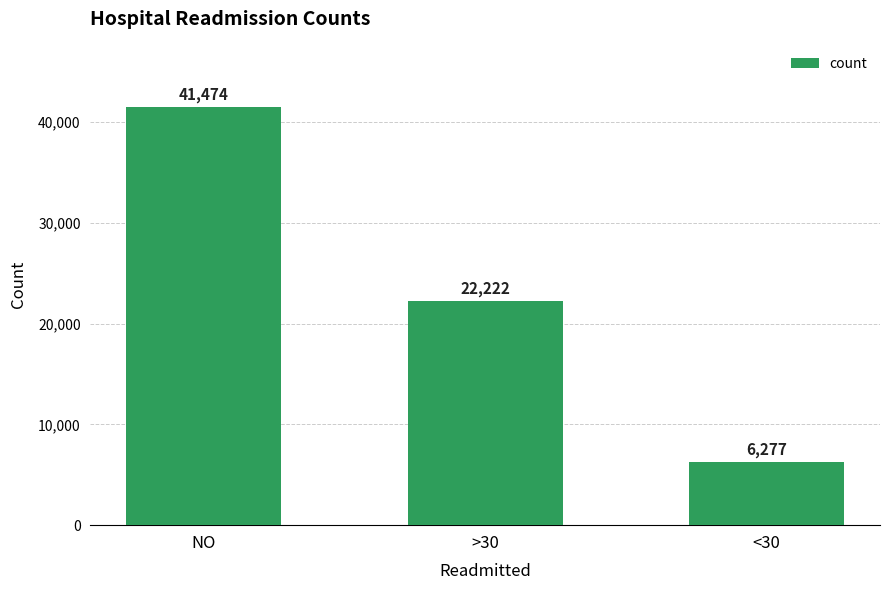

Where does the data first go above 22222?

NO